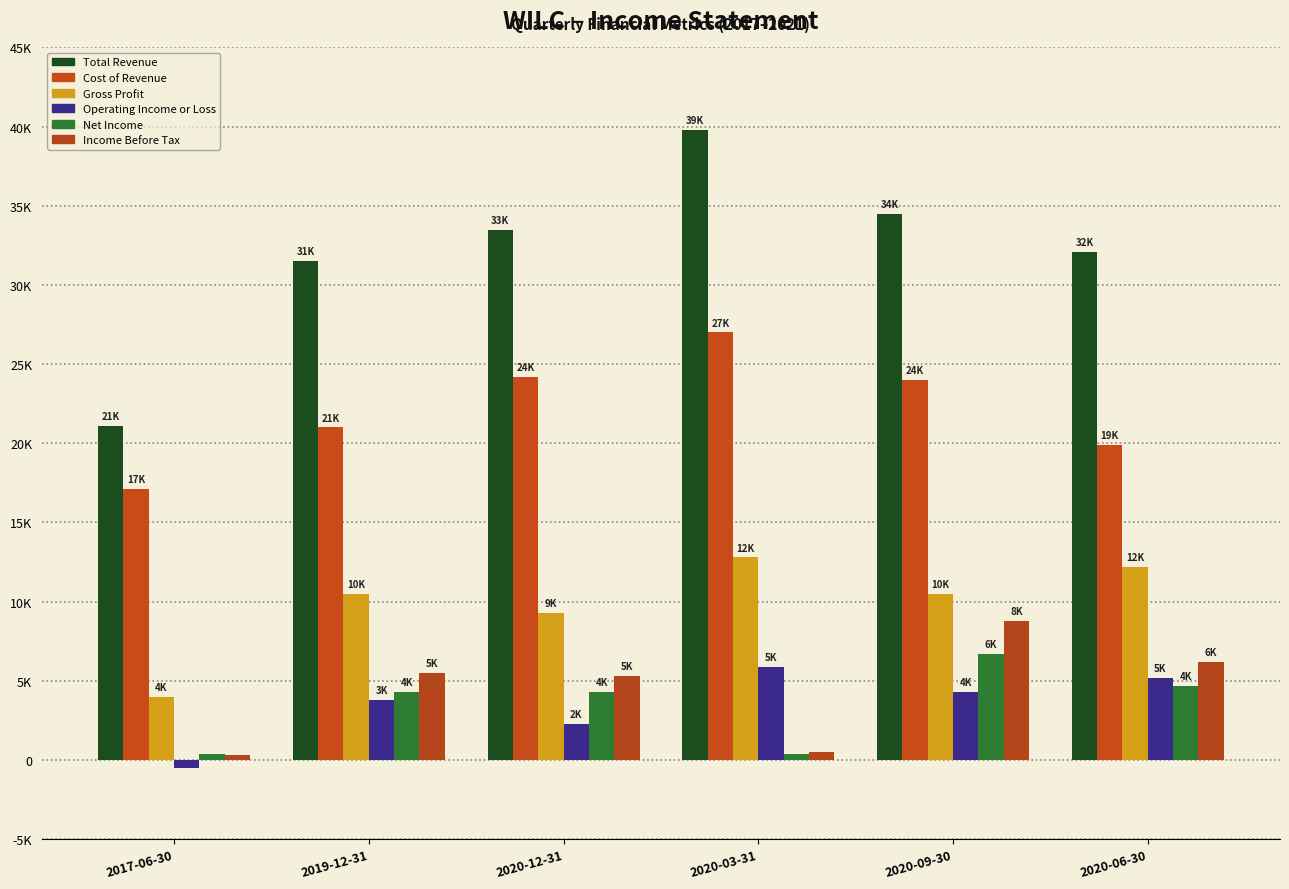

What is the minimum value for Cost of Revenue?

17100